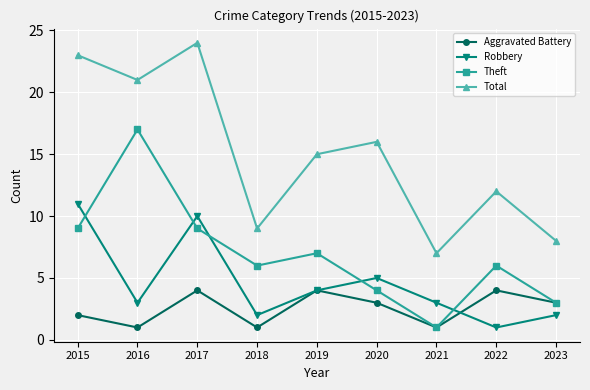

The value of Aggravated Battery at 2016 is 1. True or false?

True